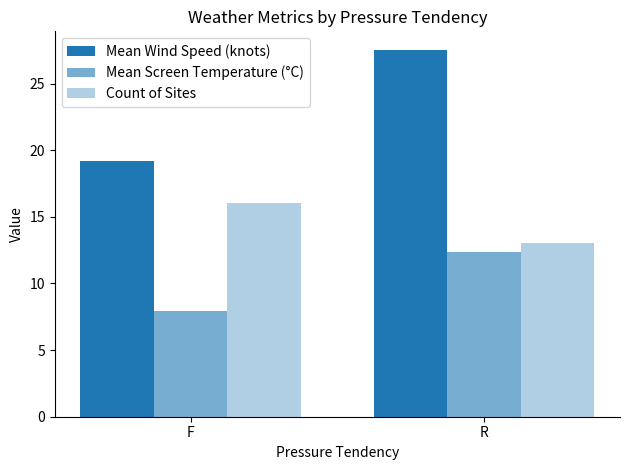

How many bars are there in each group?

3